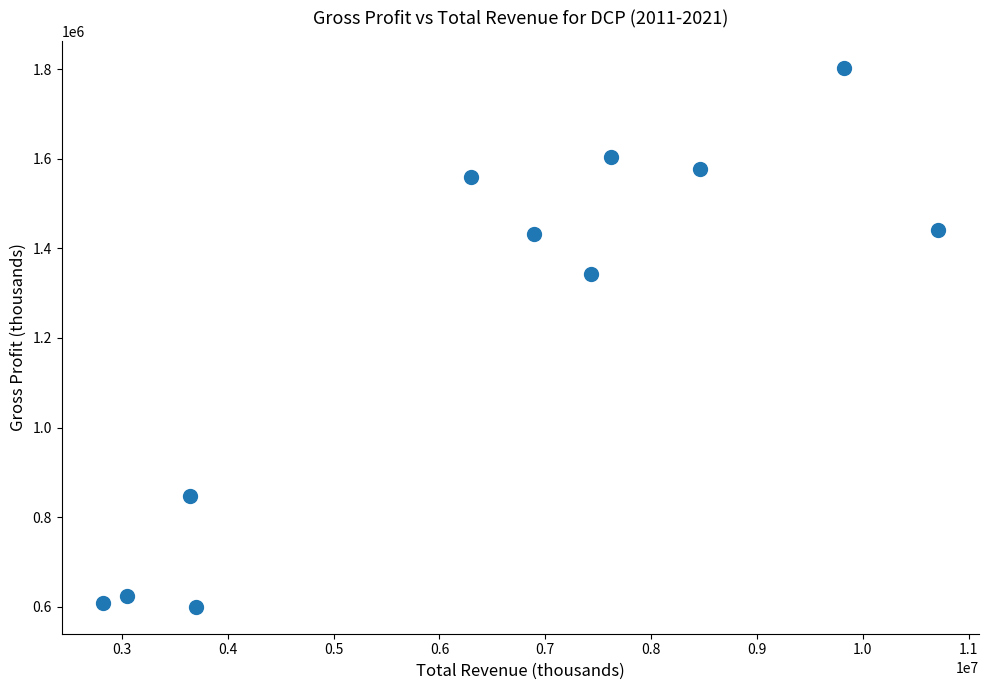

What Y value in the scatter plot is closest to 1201500?

1342000